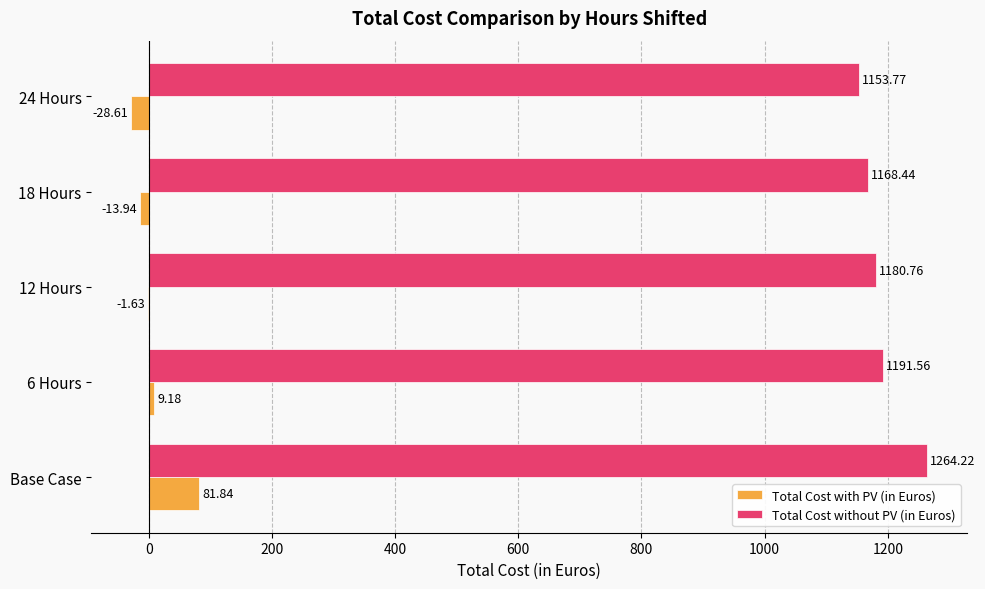

What is the sum of the Total Cost with PV (in Euros) values at 24 Hours and 6 Hours?

-19.4